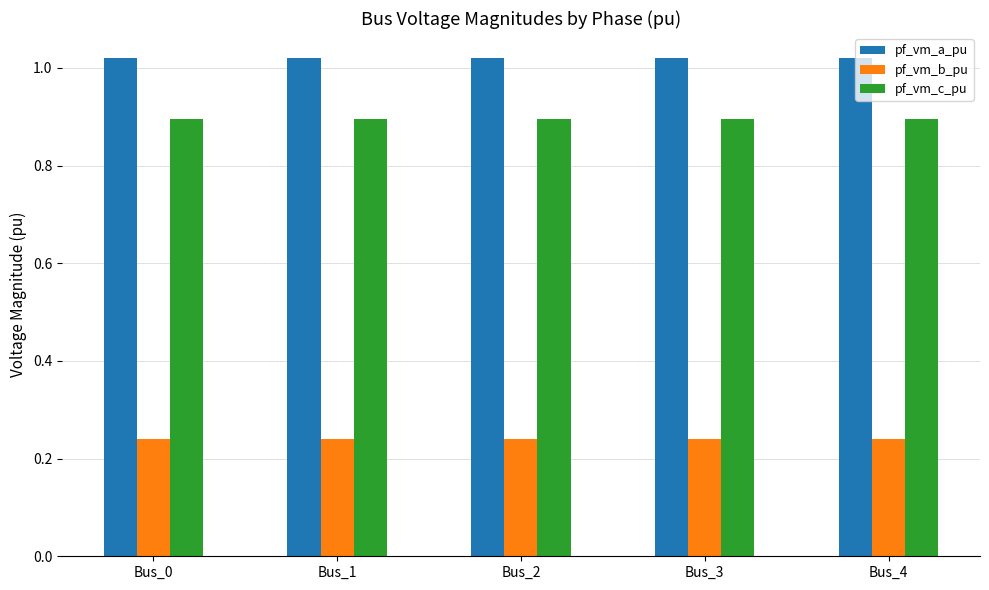

What is the spread (max minus min) of values at Bus_3?

0.8